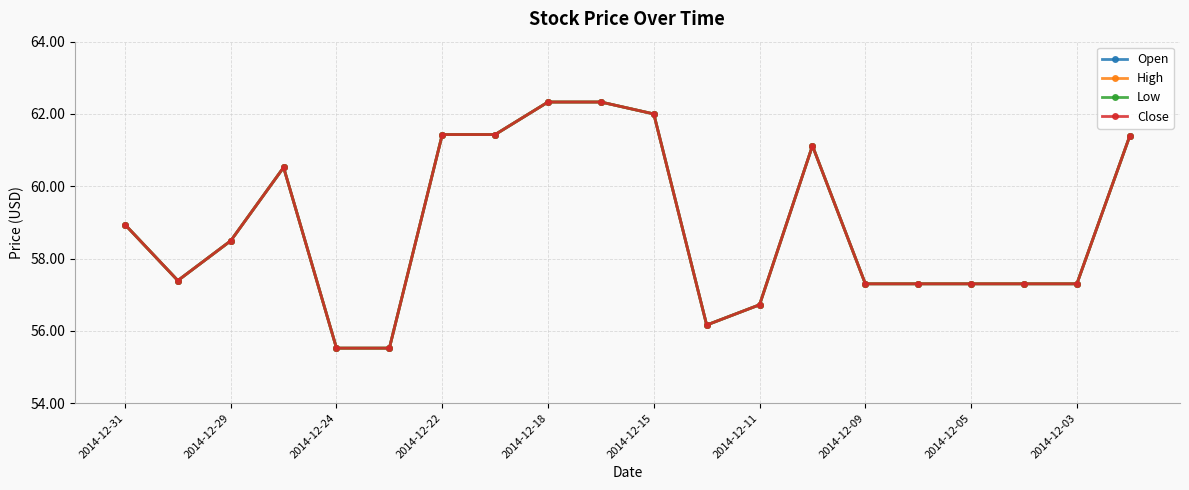

Is this an area chart (filled region under the line)?

No